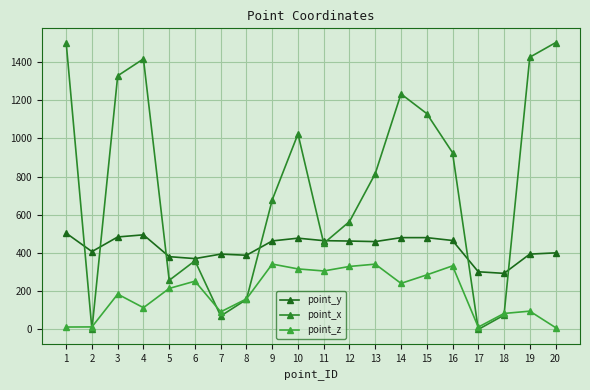

True or false: point_x has a value of 297.2 at 10.

False